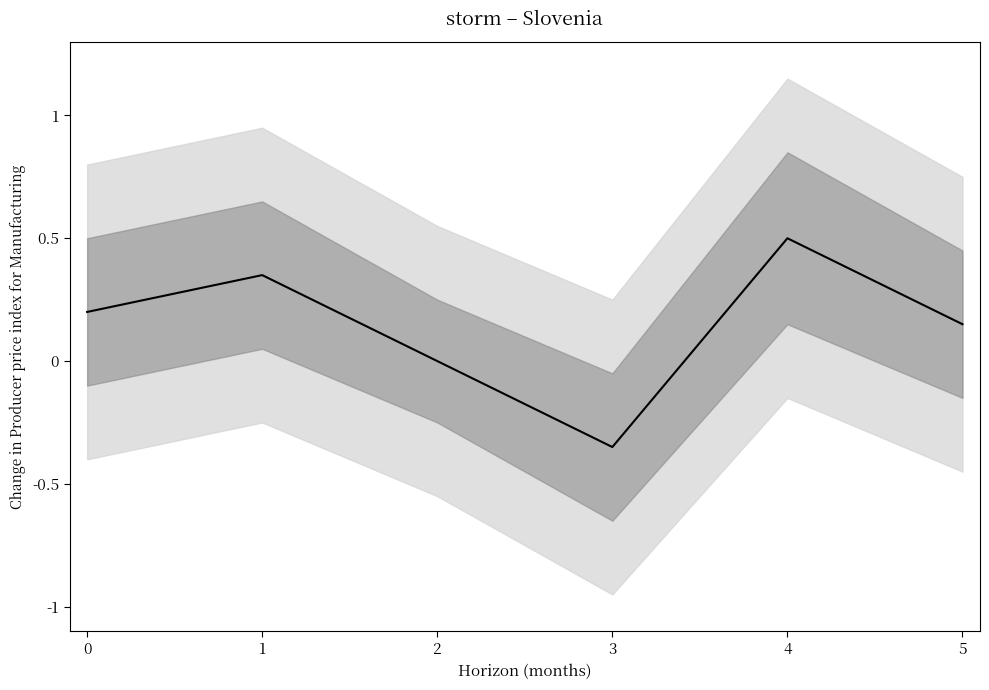

Where is the first local maximum?

1